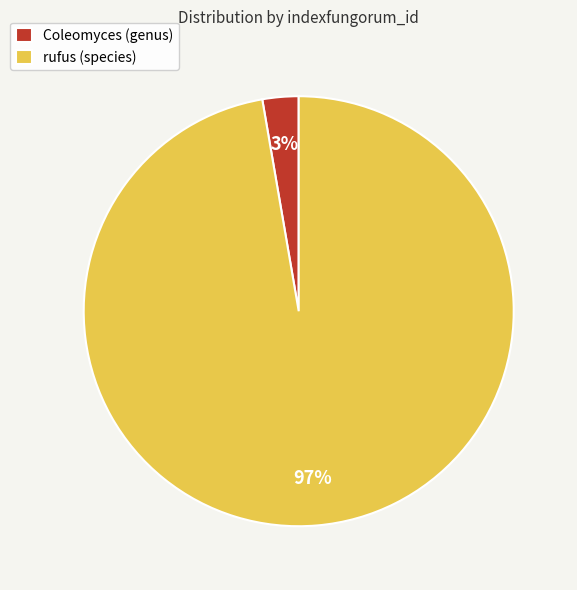

True or false: rufus (species) accounts for 97% of the total.

True